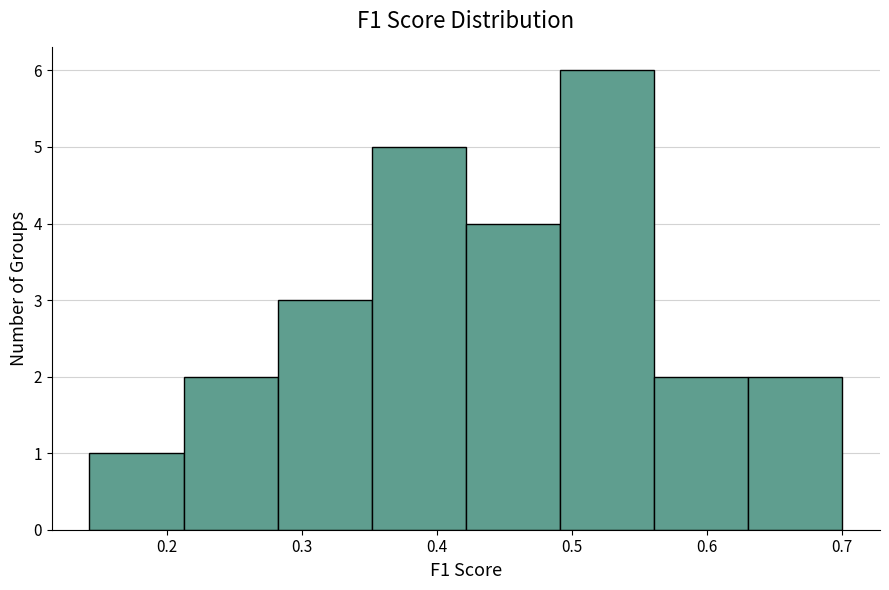

Reading left to right, transcribe this chart: for each bar, give the range it covers on the x-axis and its height. Neither the bar edges nor the heights are printed on the chart, so give them approximately, as read against the axes.

0.14 to 0.21: 1
0.21 to 0.28: 2
0.28 to 0.35: 3
0.35 to 0.42: 5
0.42 to 0.49: 4
0.49 to 0.56: 6
0.56 to 0.63: 2
0.63 to 0.70: 2